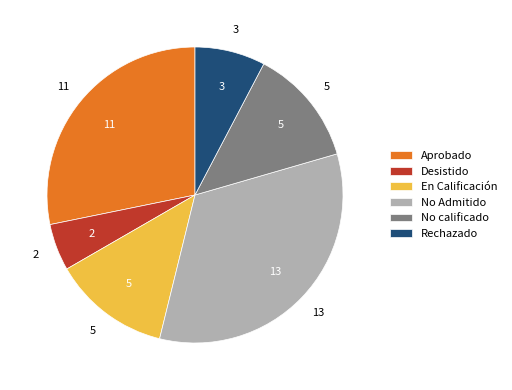

Which slice is the smallest?

Desistido